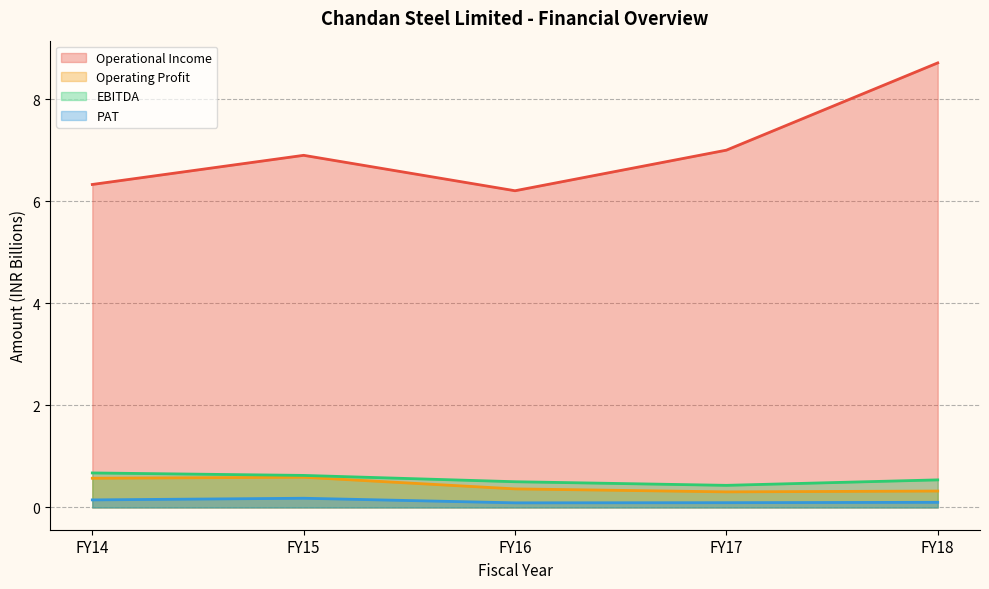

True or false: PAT and Operational Income cross at least once.

False